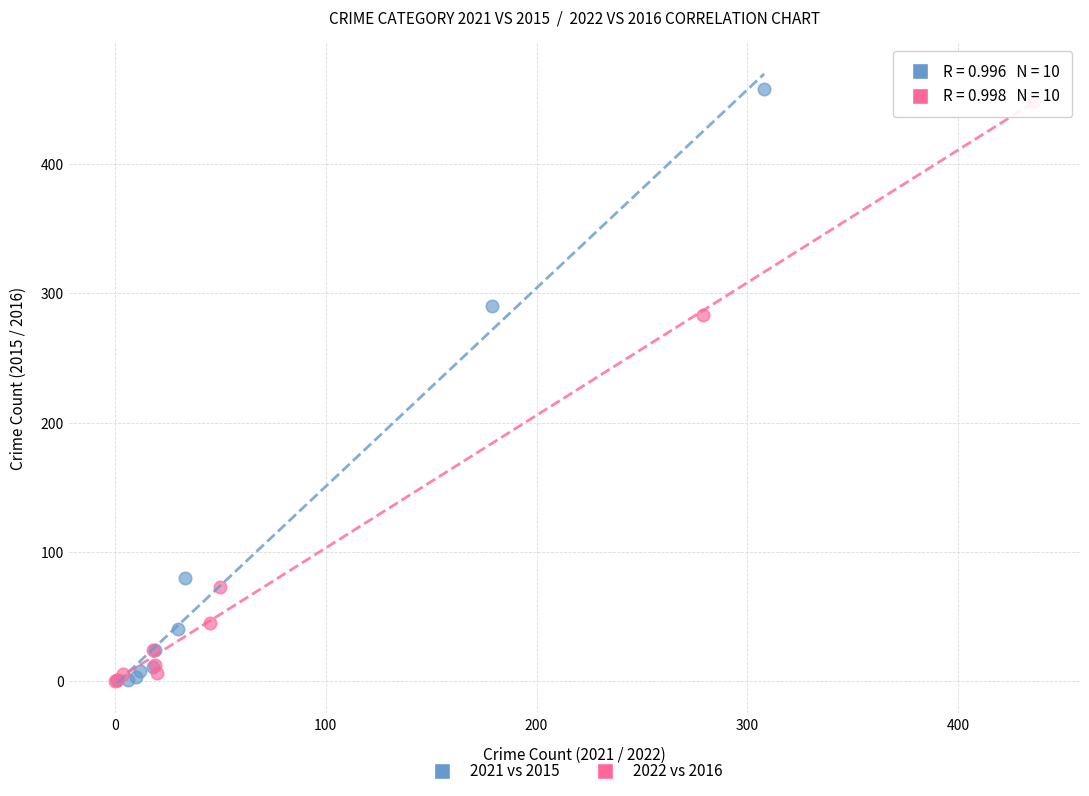

Which series has the widest spread of Y values?

2021 vs 2015